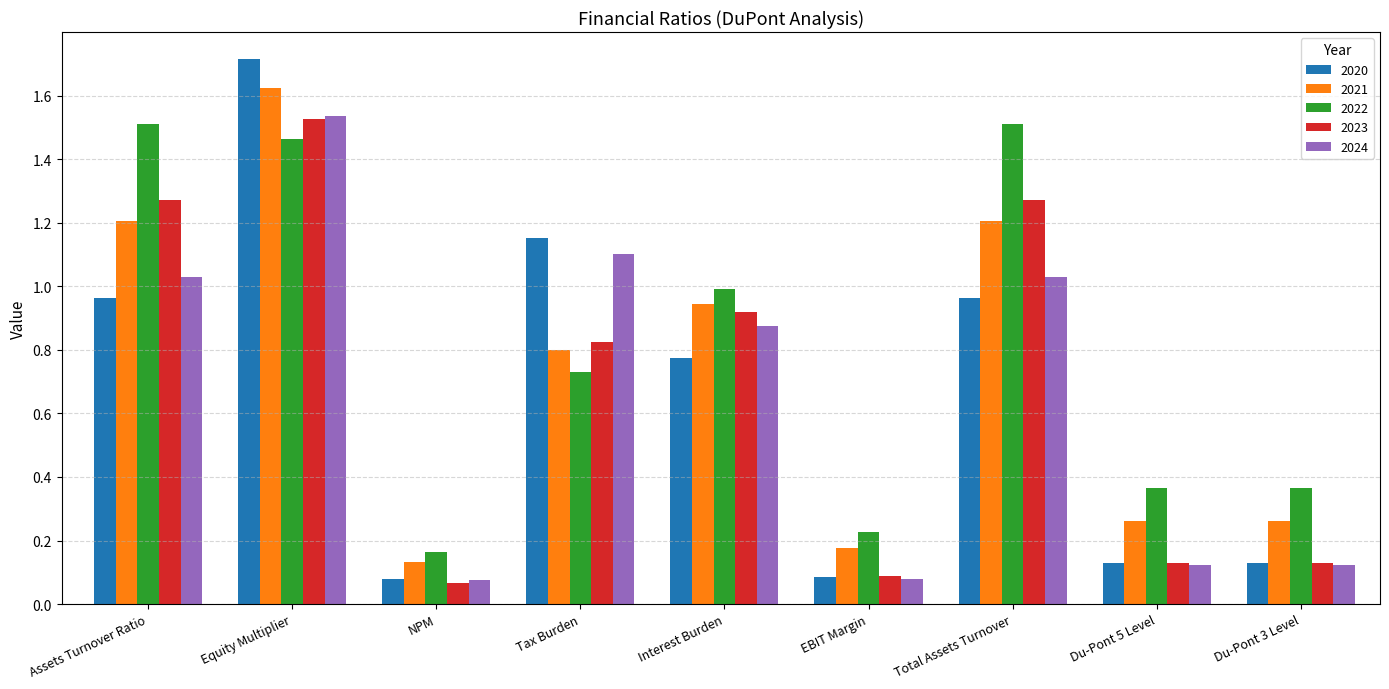

What is the maximum value shown in the chart?

1.7